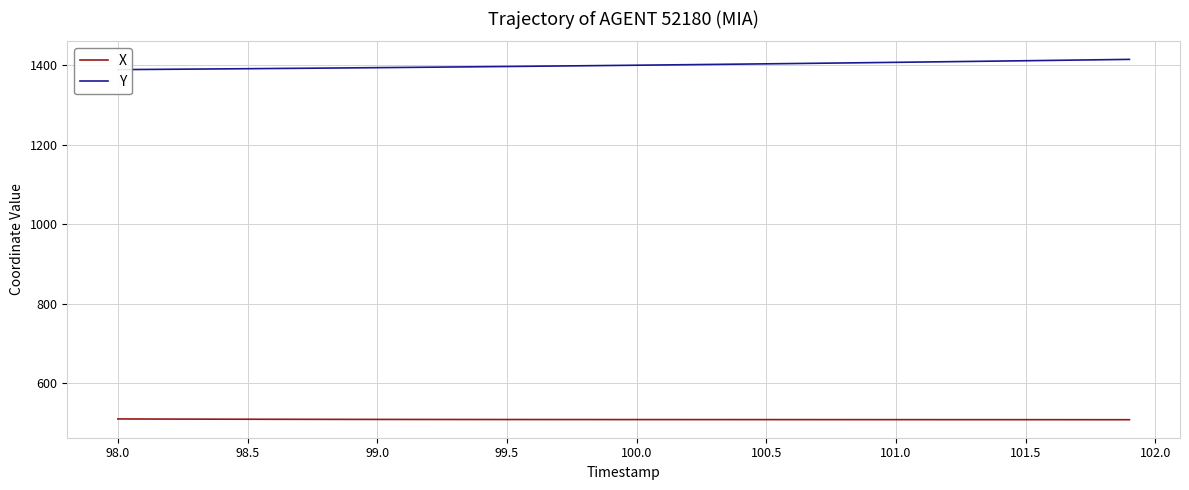

What is the highest value of the X series?

509.6